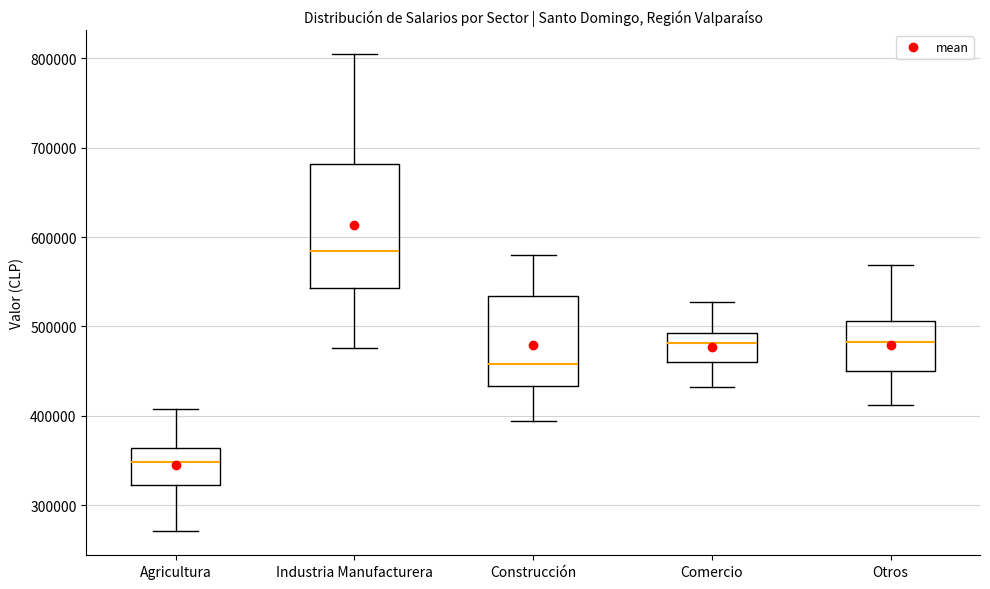

Reading left to right, transcribe this box plot: for each box, give where its median line is, the range the box spans, and where its two whiskers end, as read against the y-axis. The values are not printed on the chart, so give them approximately, as read against the axis.

Agricultura: median 350000, box 320000 to 360000, whiskers 270000 to 410000
Industria Manufacturera: median 580000, box 540000 to 680000, whiskers 480000 to 800000
Construcción: median 460000, box 430000 to 530000, whiskers 390000 to 580000
Comercio: median 480000, box 460000 to 490000, whiskers 430000 to 530000
Otros: median 480000, box 450000 to 510000, whiskers 410000 to 570000